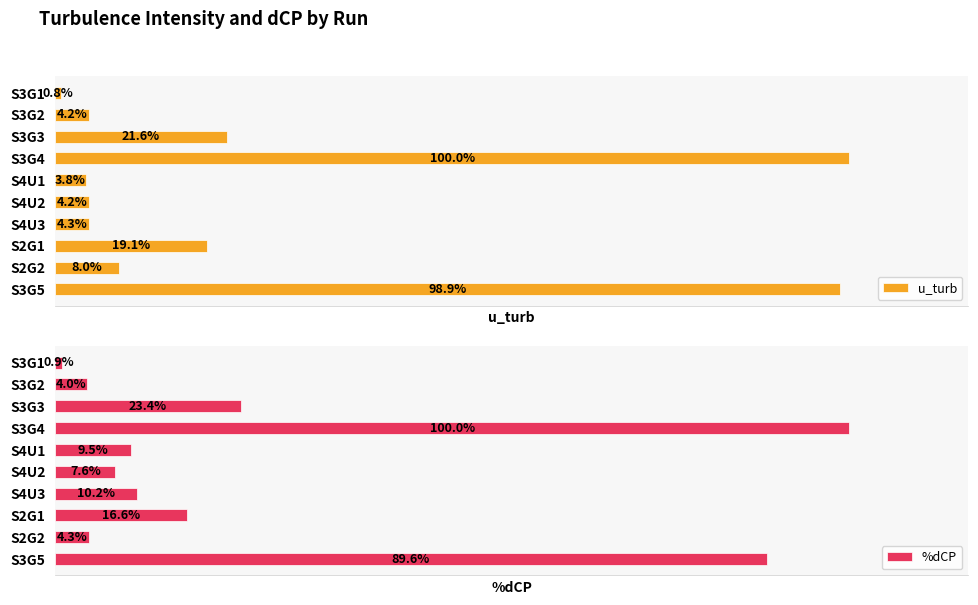

How many categories are shown in the chart?

10